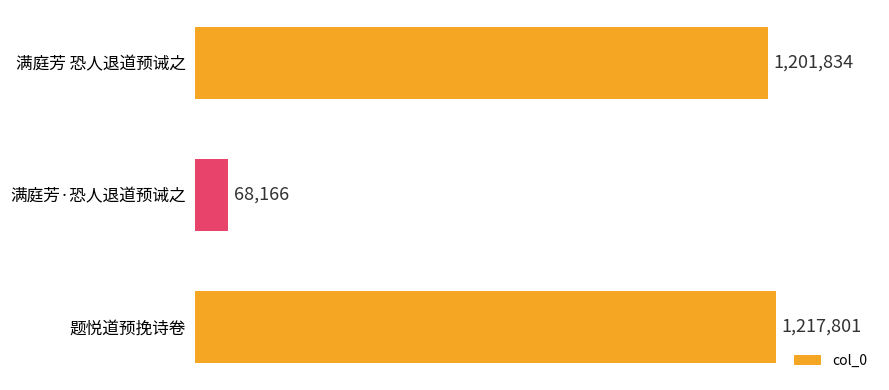

Rank the categories by value from lowest to highest.

满庭芳·恐人退道预诫之, 满庭芳 恐人退道预诫之, 题悦道预挽诗卷